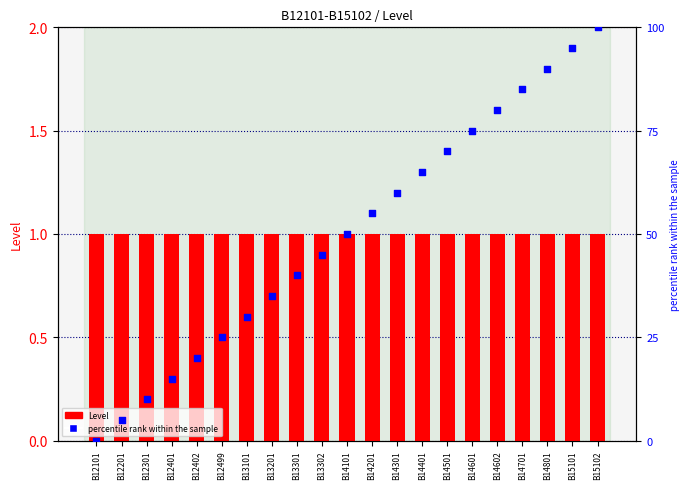

Is the value of percentile rank within the sample at B15101 greater than the value of Level at B12101?

Yes